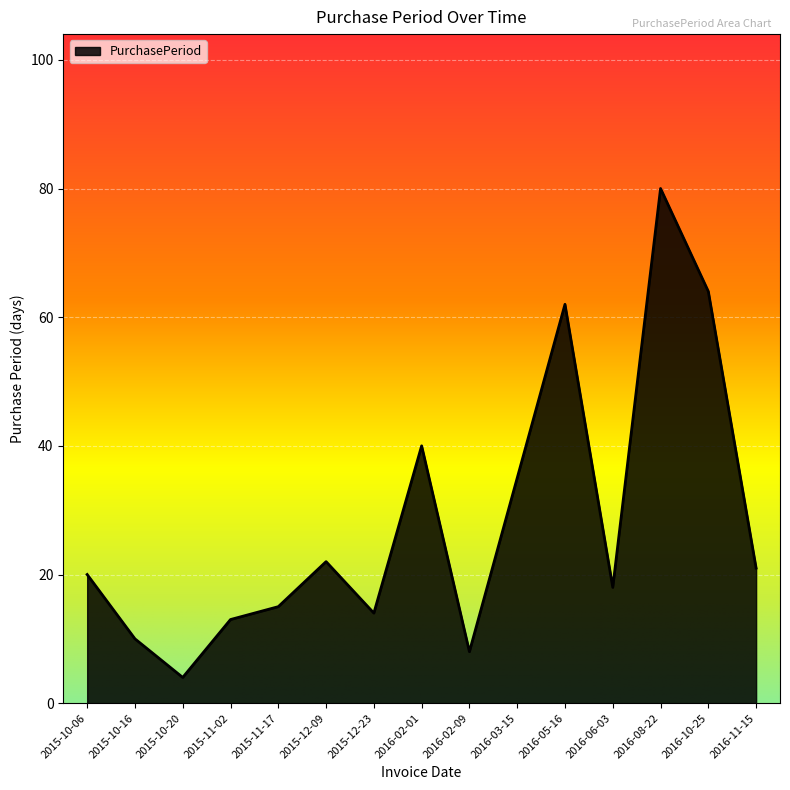

What is the smallest value displayed?

4